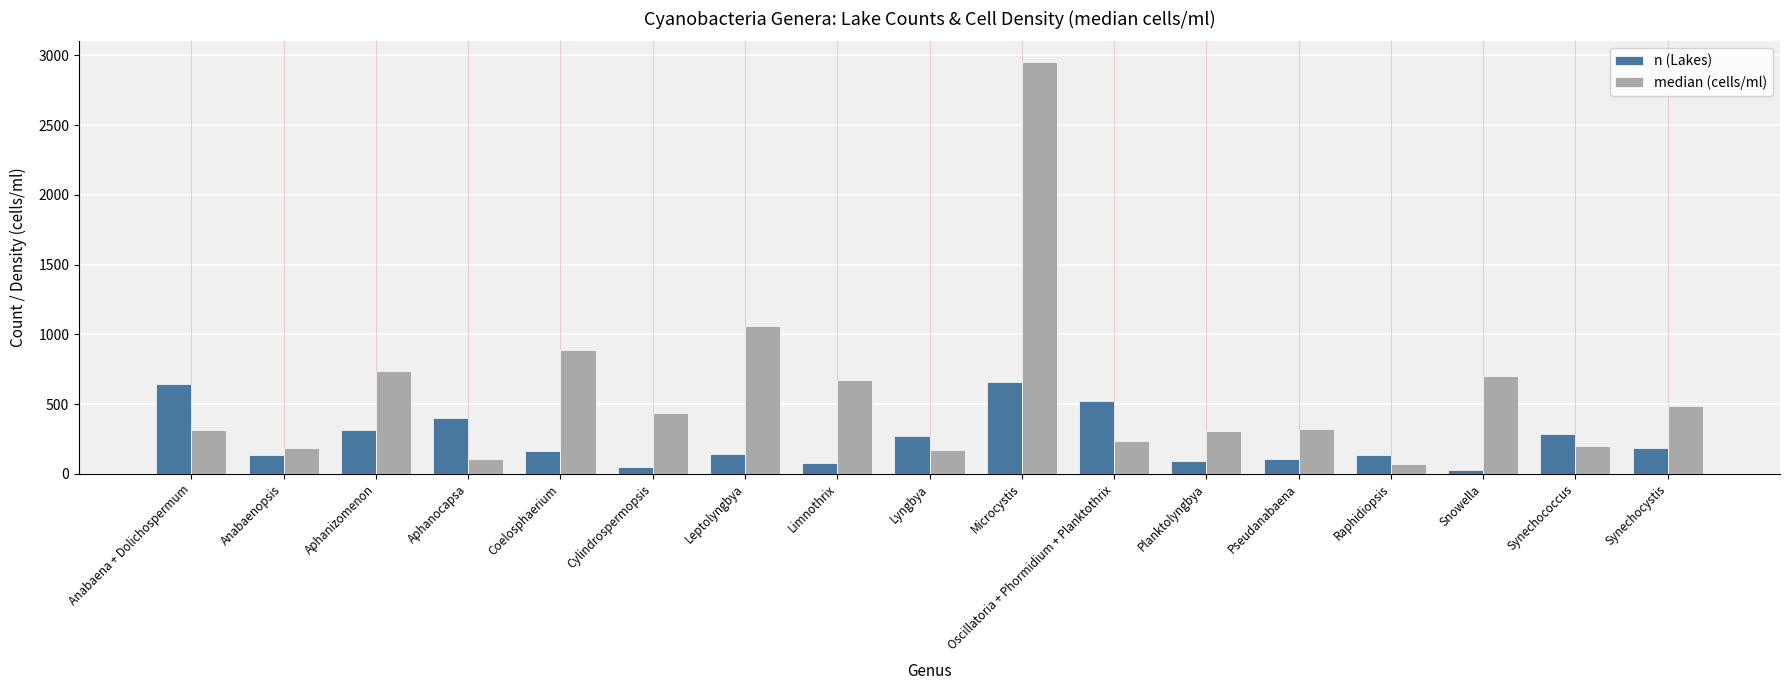

The median (cells/ml) series shows 1062 at Leptolyngbya. True or false?

True